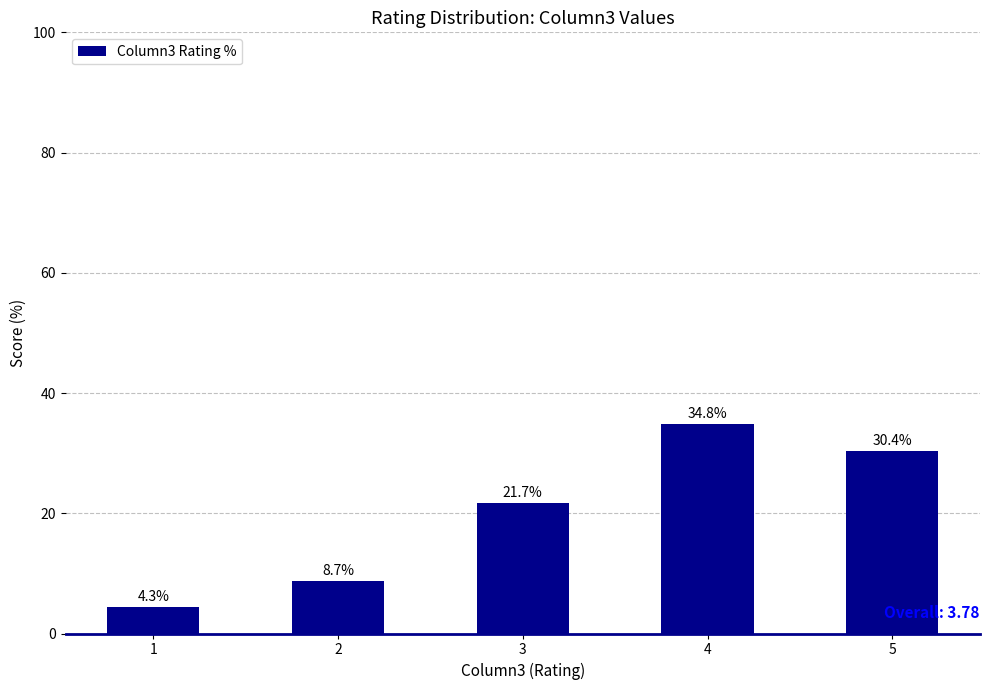

List the labels in order of value, smallest first.

1, 2, 3, 5, 4